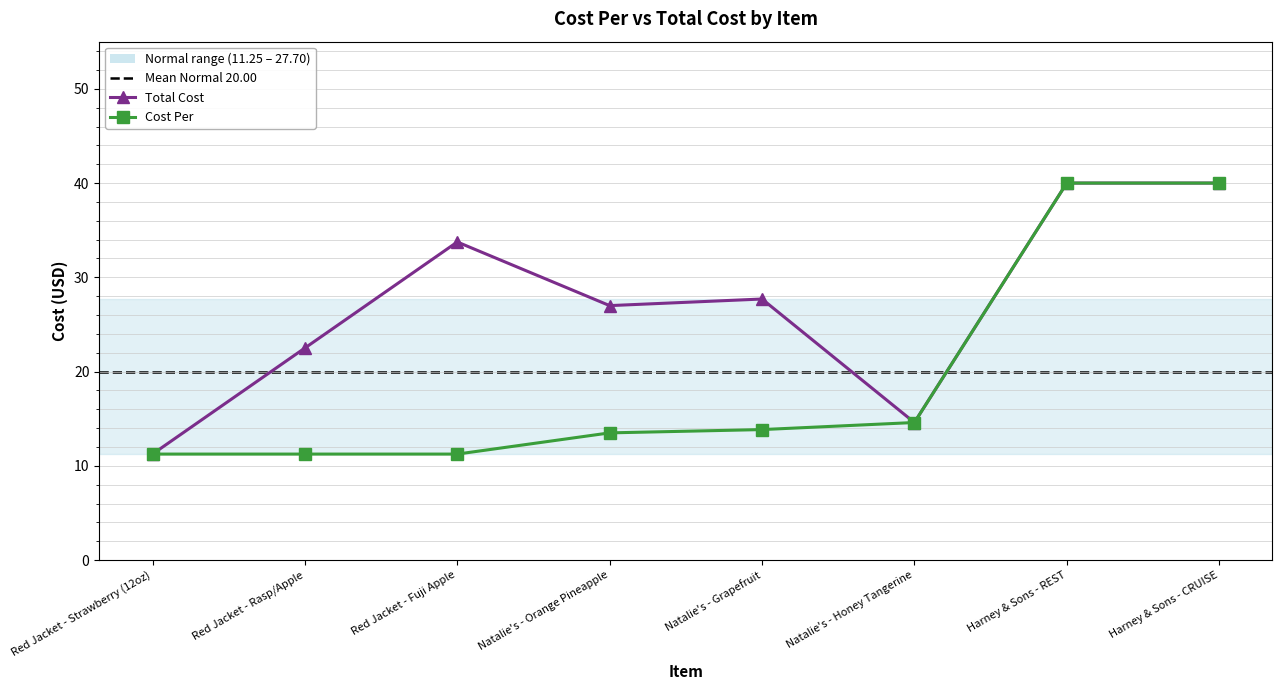

What is the average value of the Total Cost series?

27.1